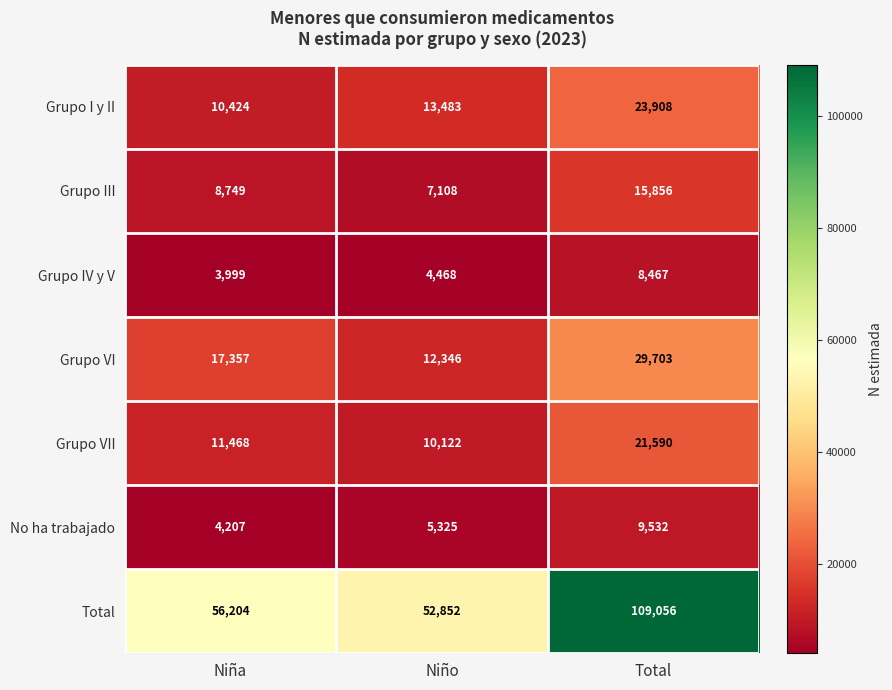

True or false: Total has a value of 52852 at Niño.

True